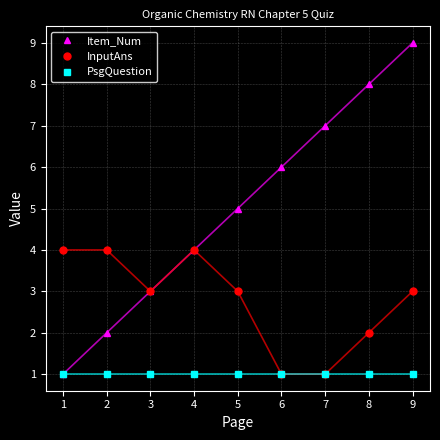

What is the highest value of the Item_Num series?

9